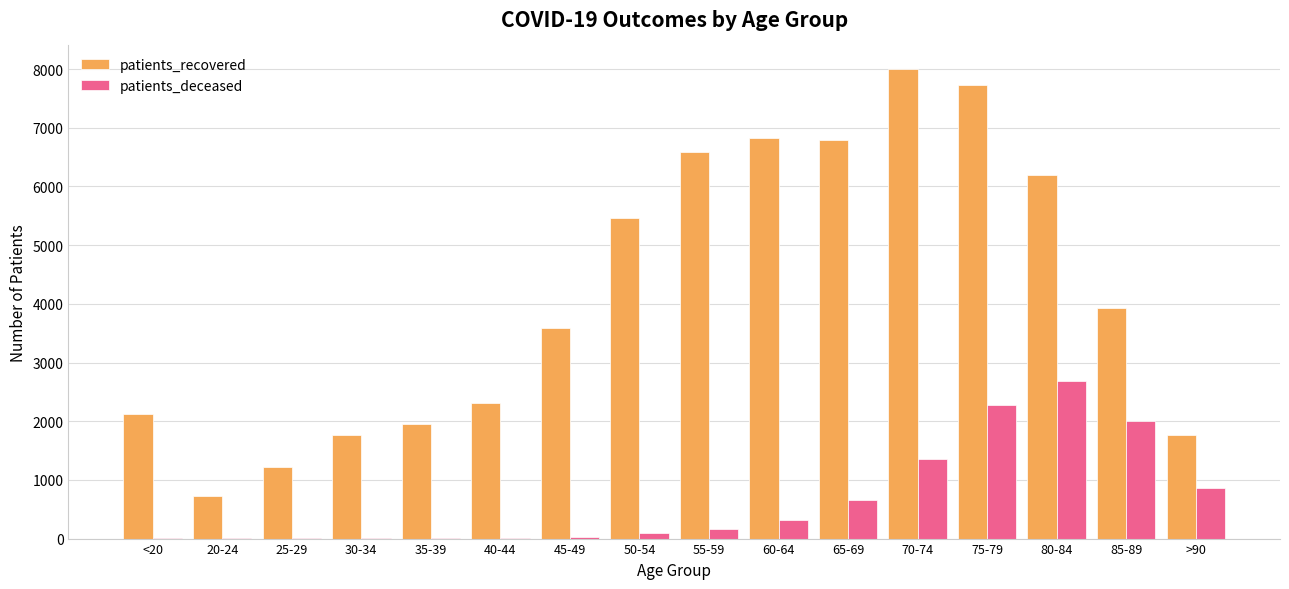

Which label corresponds to the largest value in the chart?

70-74